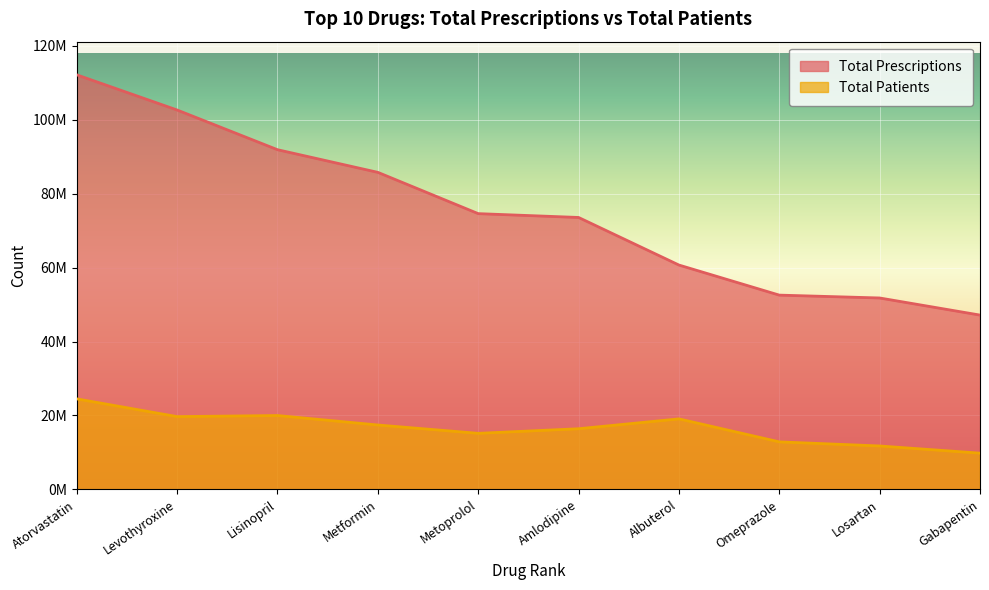

What are all the series names shown in the legend?

Total Prescriptions, Total Patients